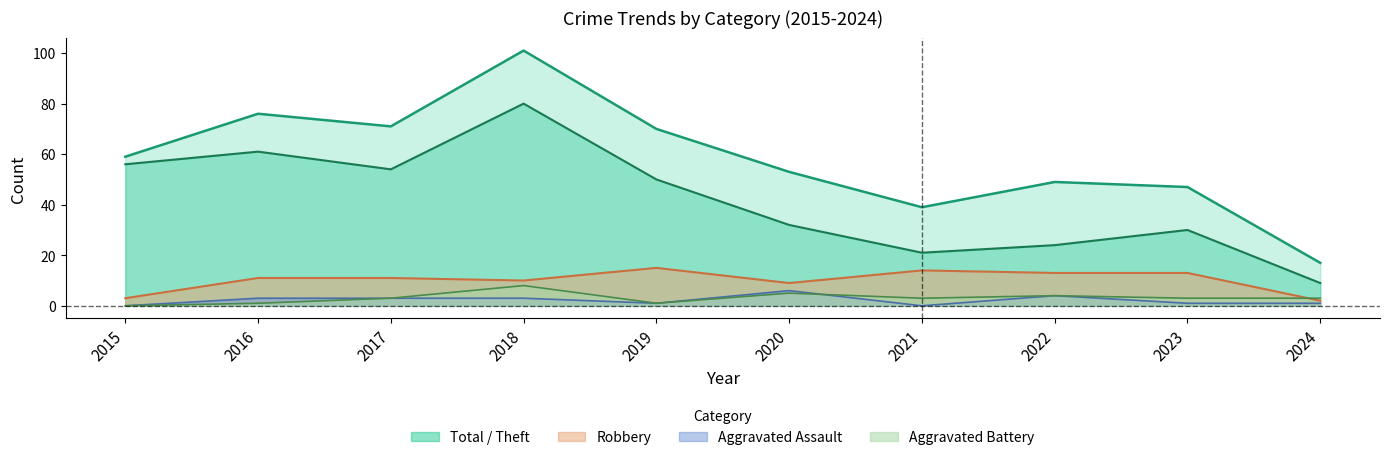

At which category is the sum across all series the highest?

2018